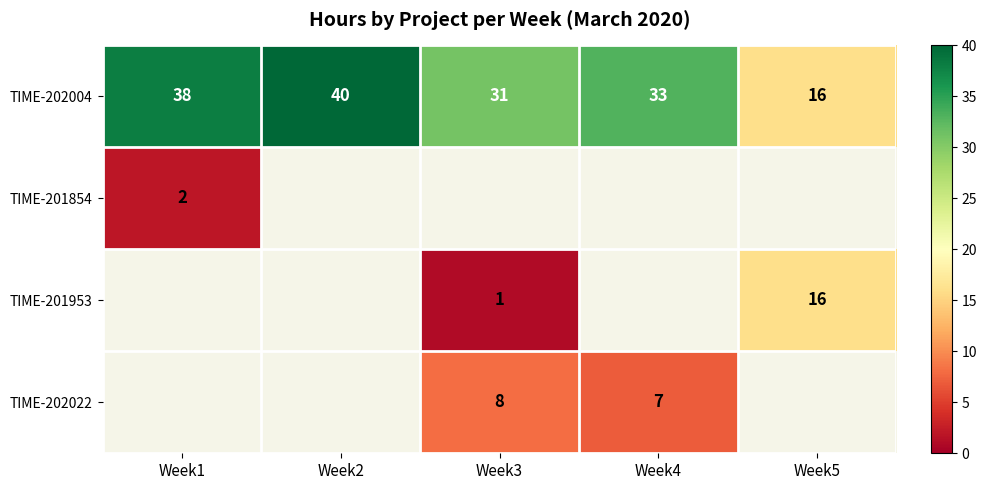

At which label is TIME-202004 closest to 28?

Week3